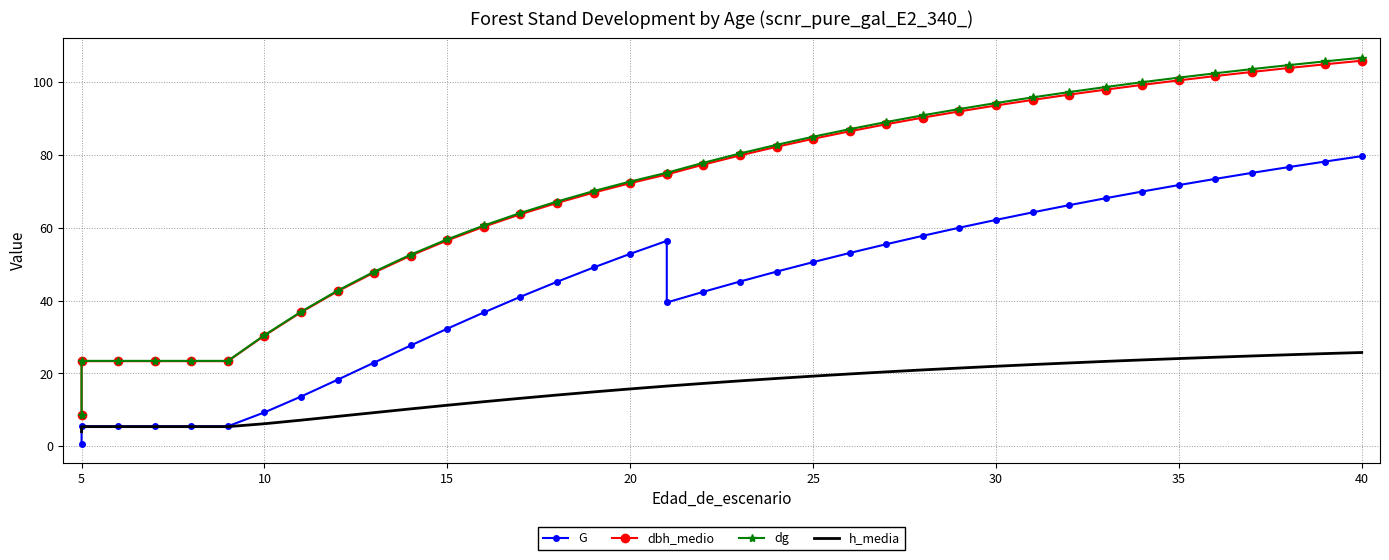

What is the difference between the second highest and second lowest values in the G series?

72.7